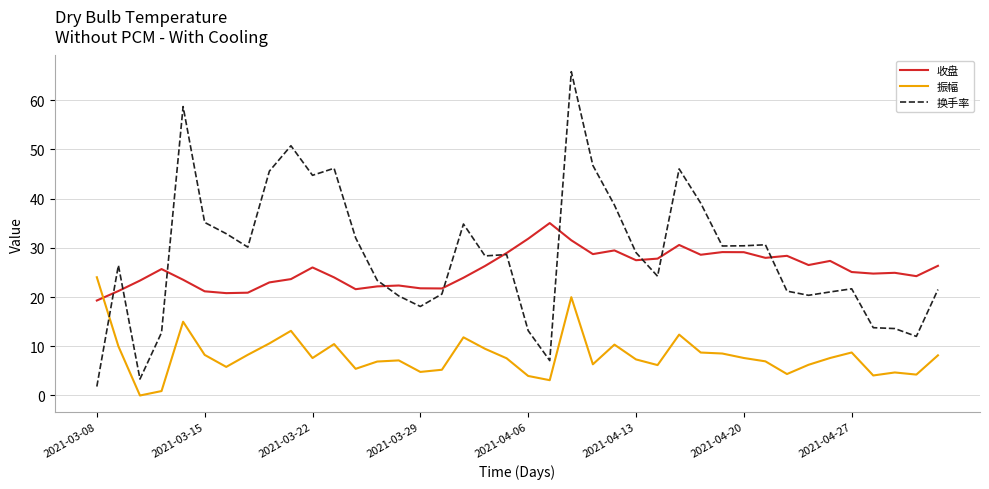

What is the highest value of the 振幅 series?

24.0